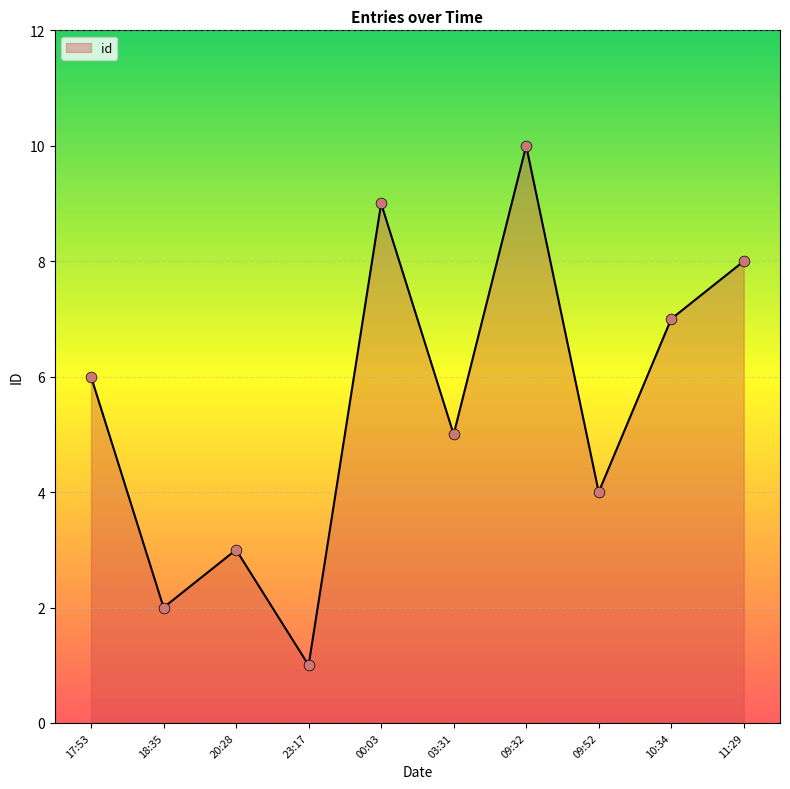

What is the ratio of the value at 03:31 to the value at 17:53?

0.8